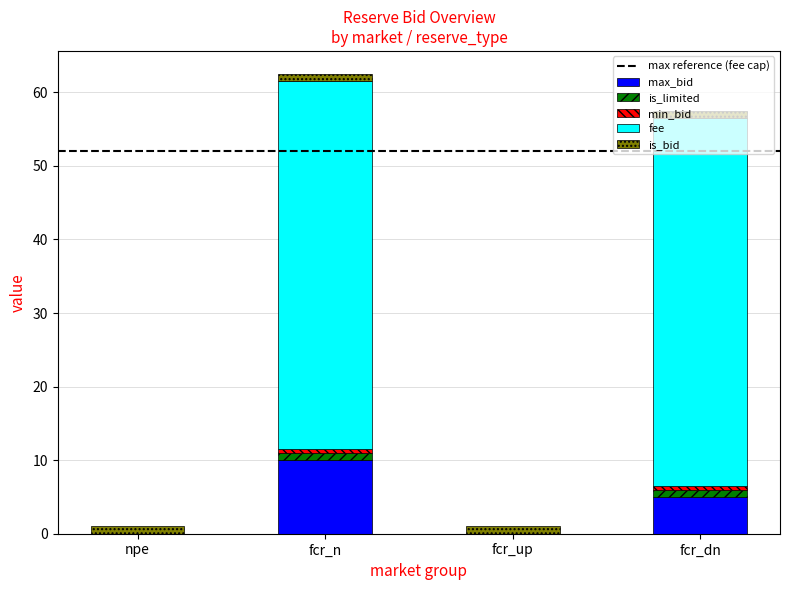

Is it true that max_bid equals 0.0 at fcr_up?

True